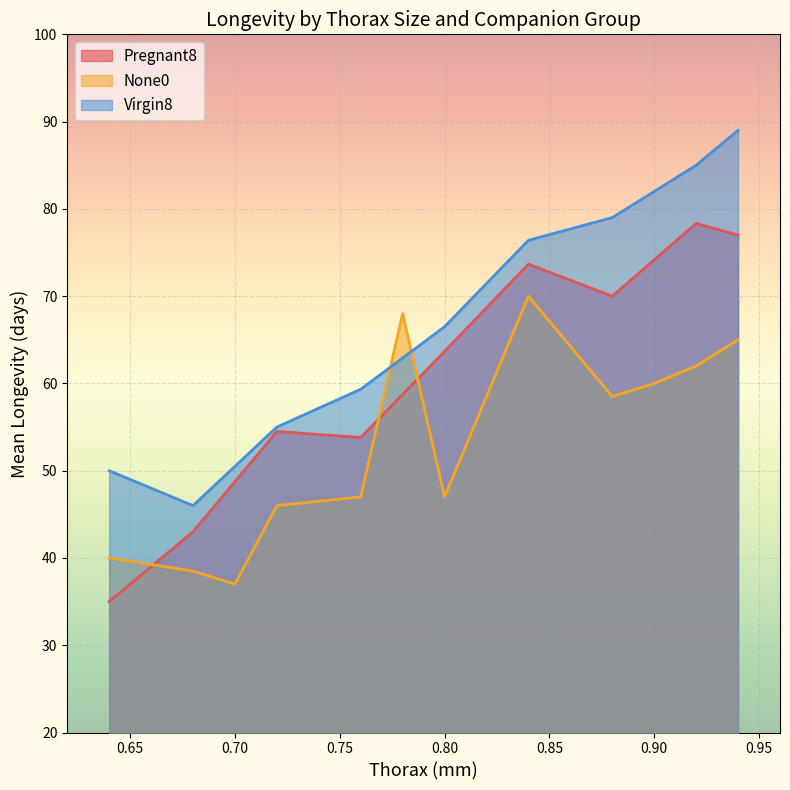

What is the greatest value displayed?

89.0